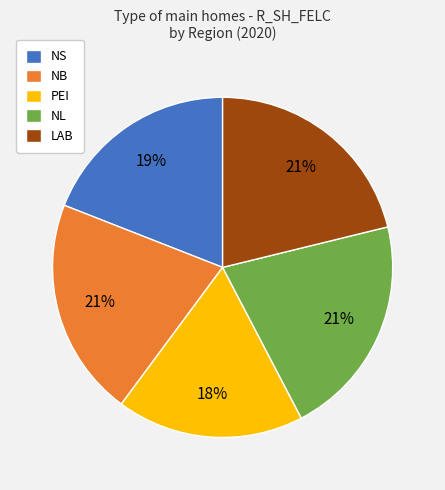

Is it true that NL is 21% of the pie?

True